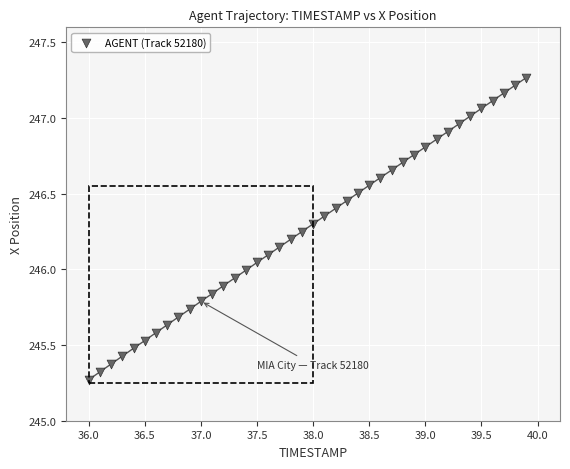

What is the range of Y values (max minus min)?

2.0